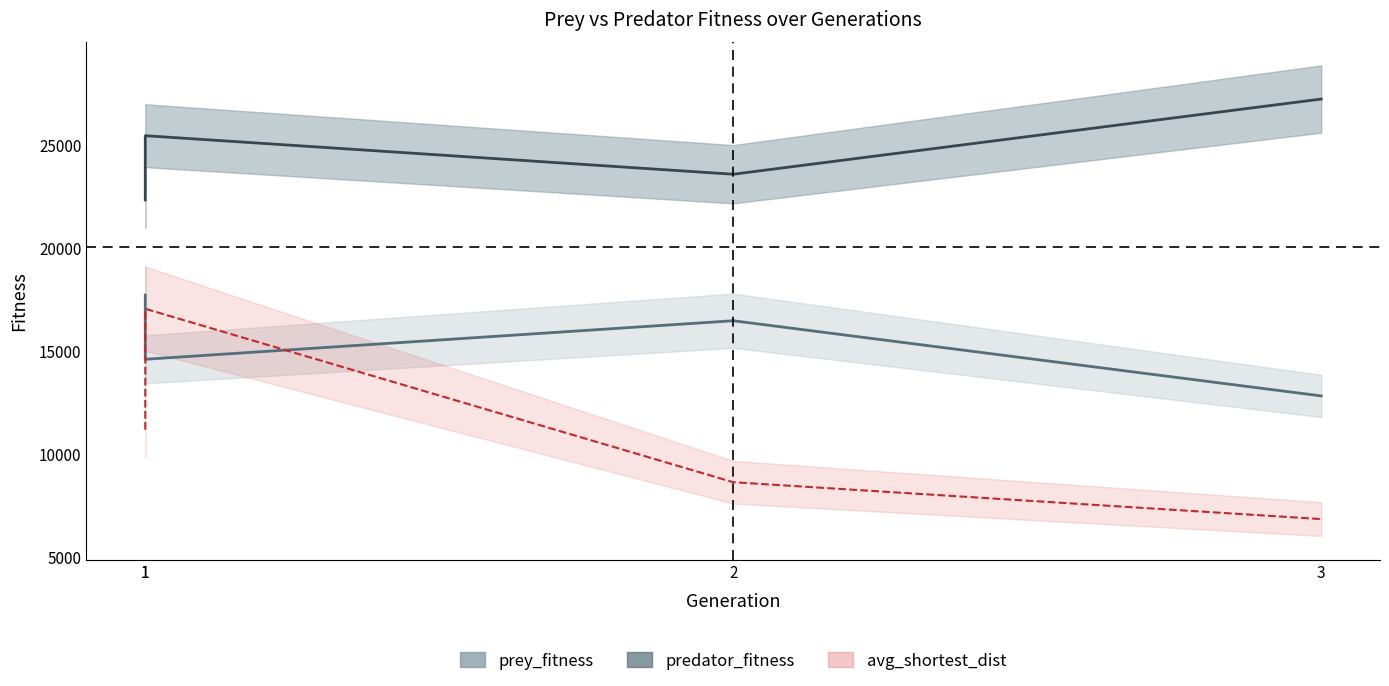

What is the difference between the highest and lowest values at 3?

20371.7